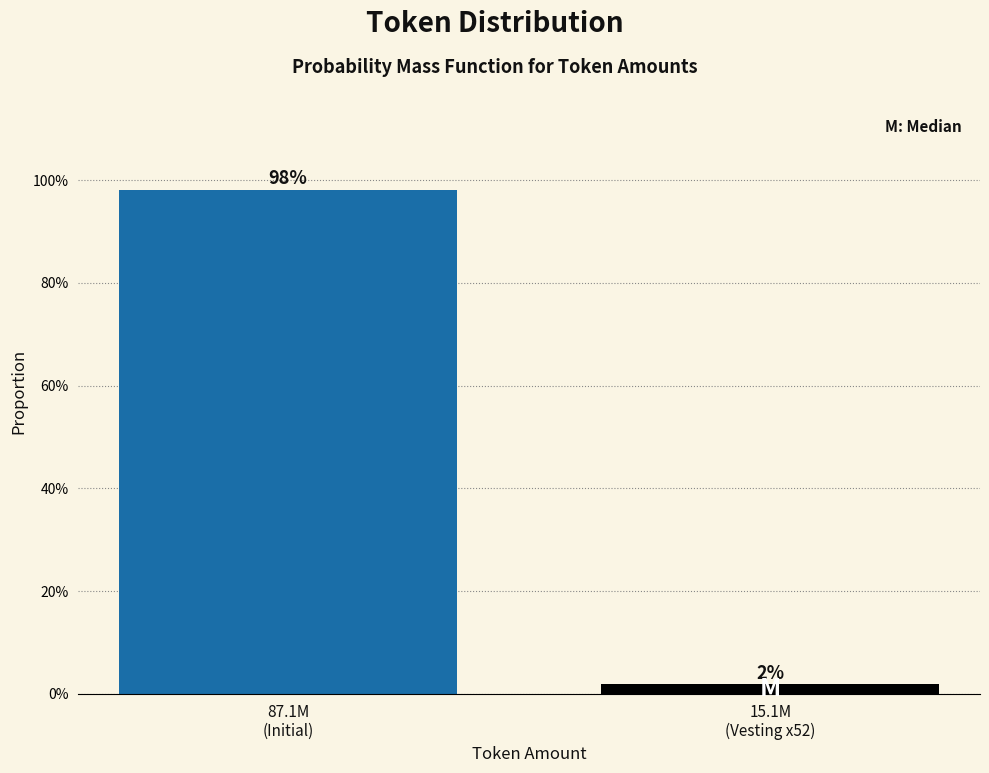

What is the maximum value shown in the chart?

98.1